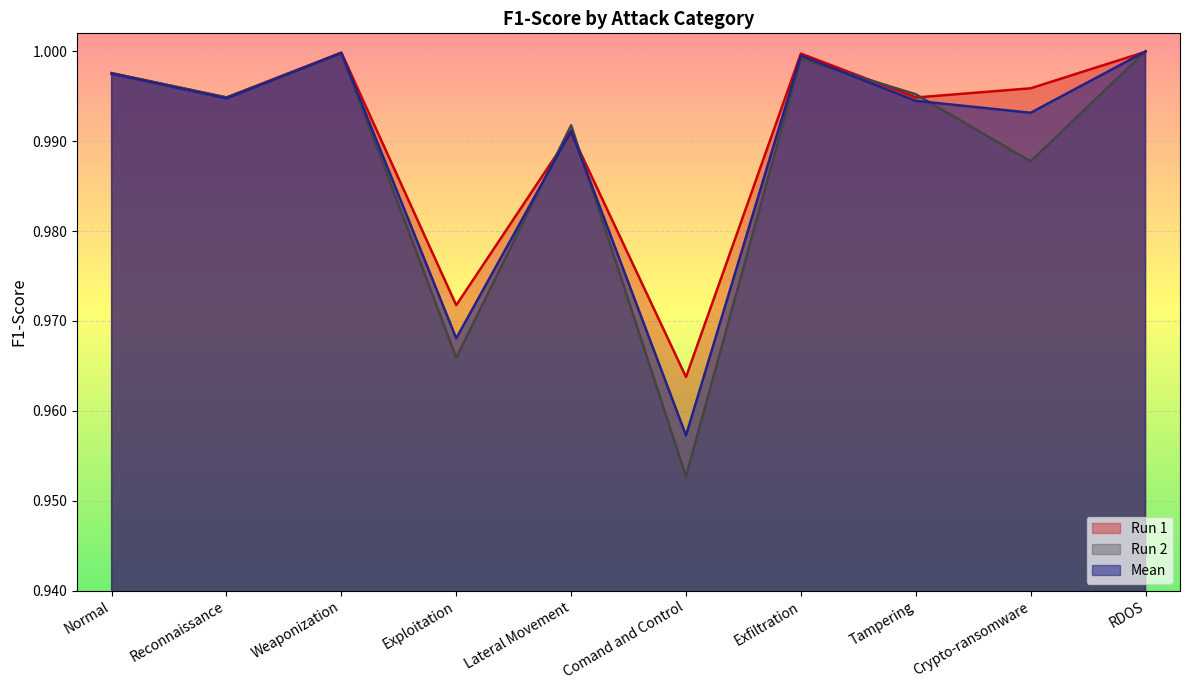

What is the approximate value of Run 2 at Lateral Movement?

1.0